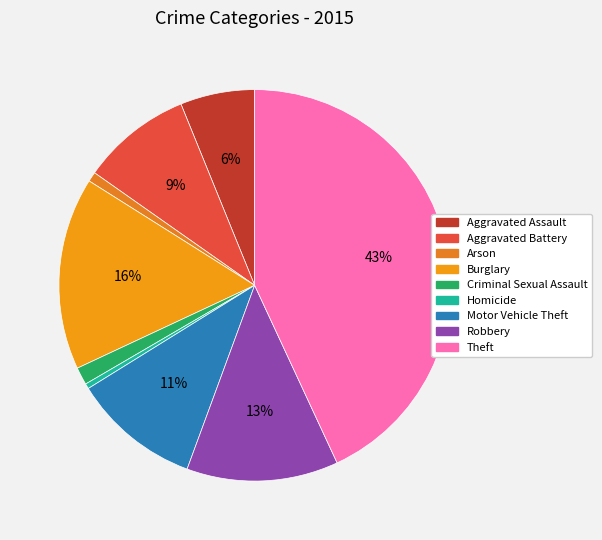

What percentage do Burglary and Aggravated Battery together represent?

25.0%